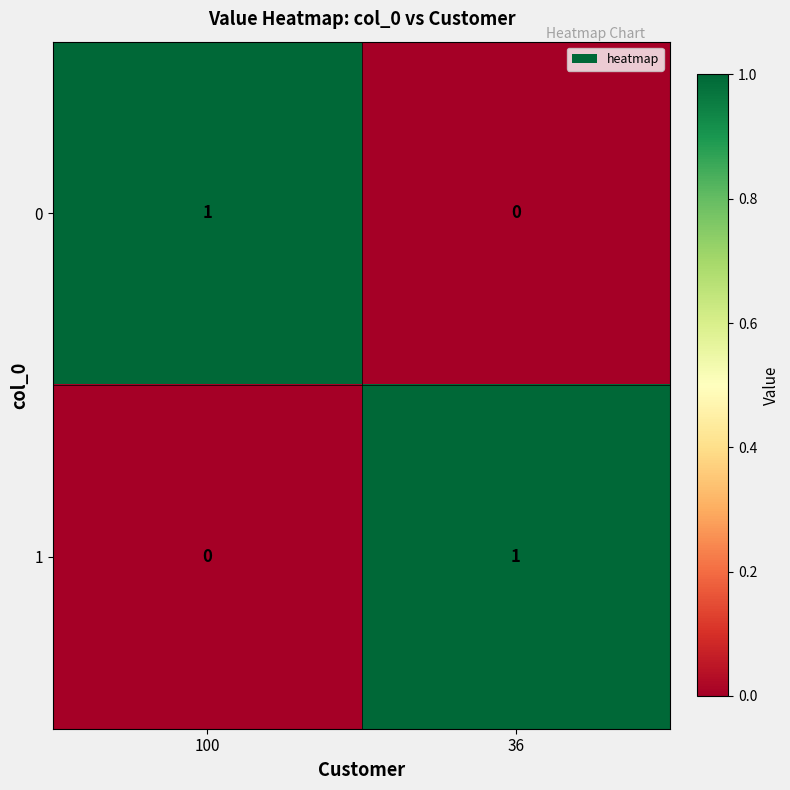

Is it true that 1 equals 0 at 100?

True